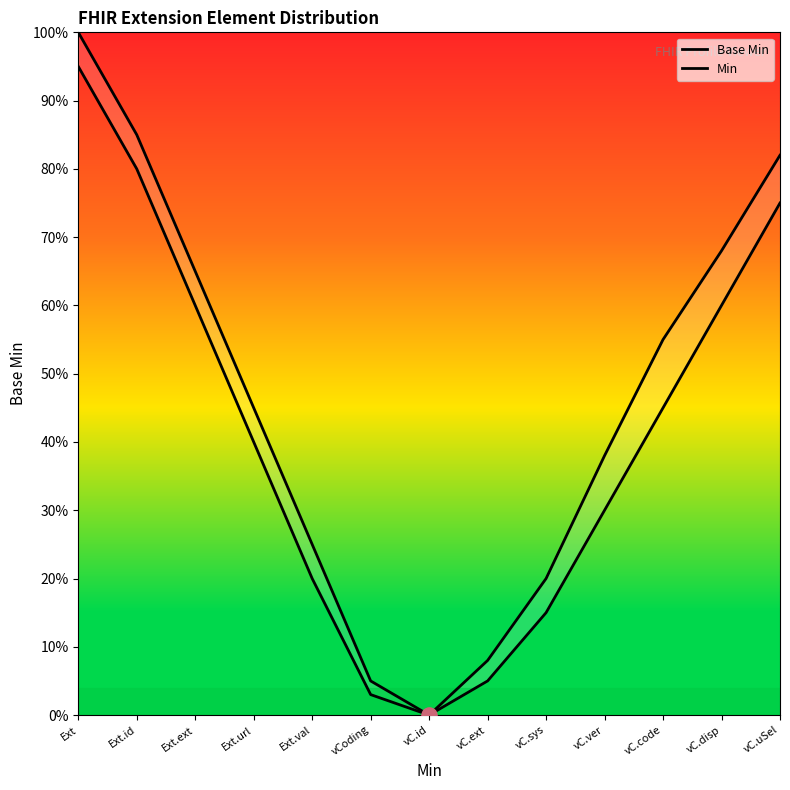

Is the value of Min at Ext.id greater than the value of Base Min at vC.id?

Yes